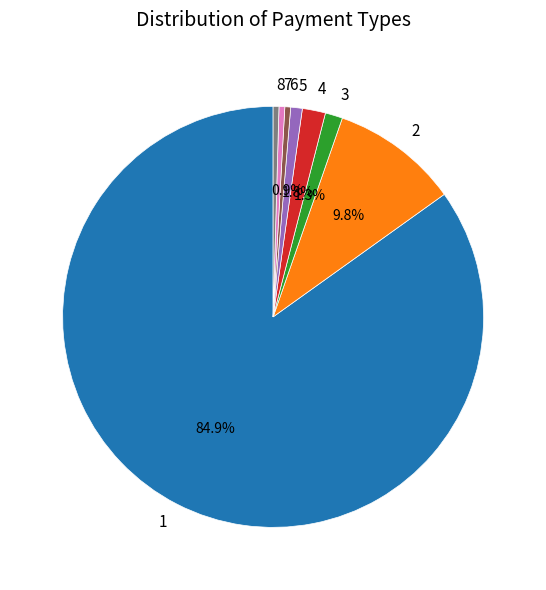

Is the sum of 3 and 5 greater than half?

No